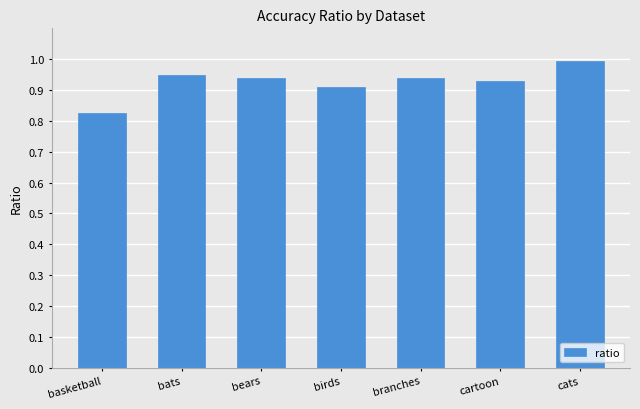

The chart shows a value of 1.4 at birds. True or false?

False